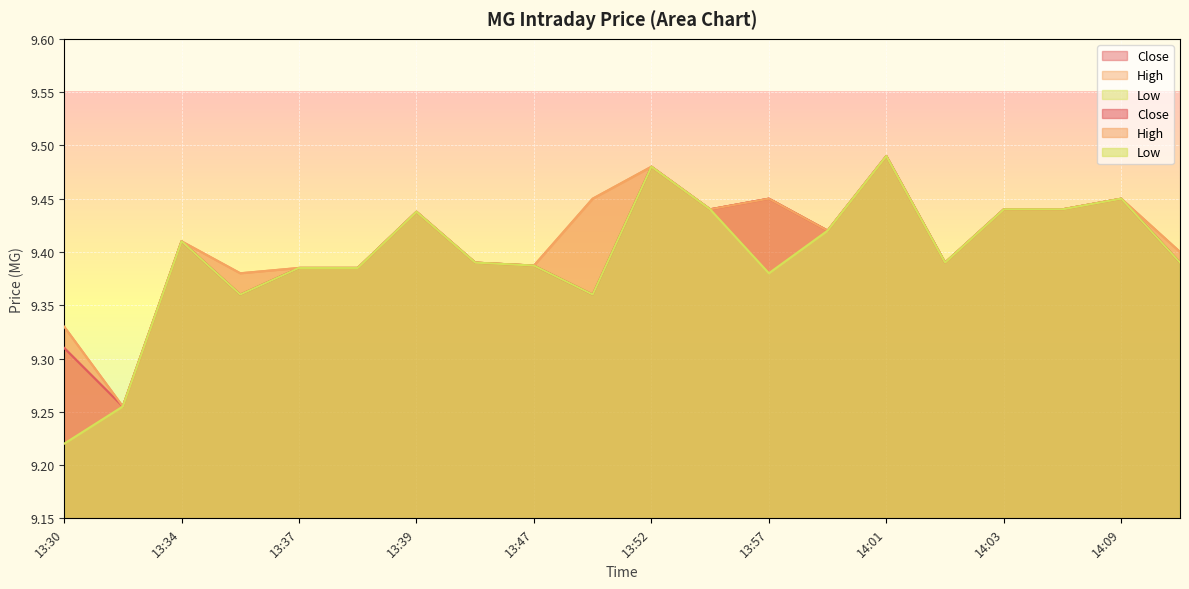

How many distinct data groups are displayed?

3